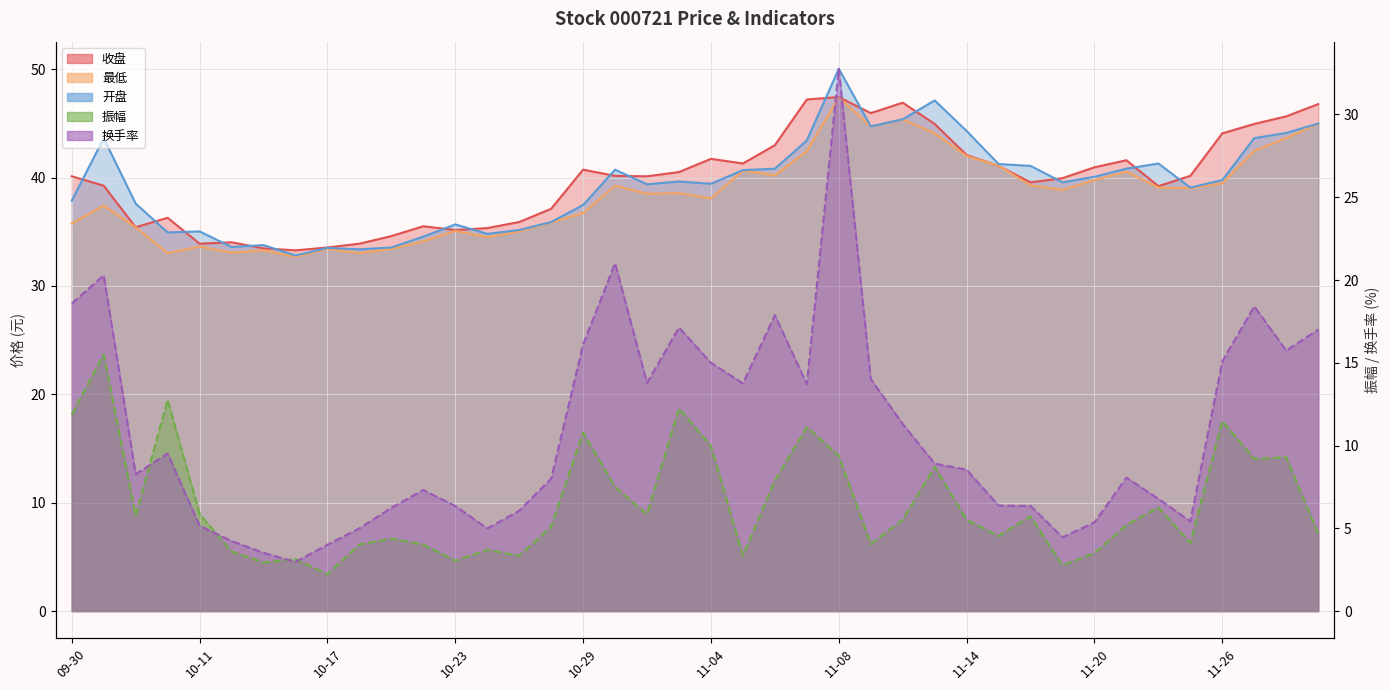

What is the total value across all series at 11-28?

158.4